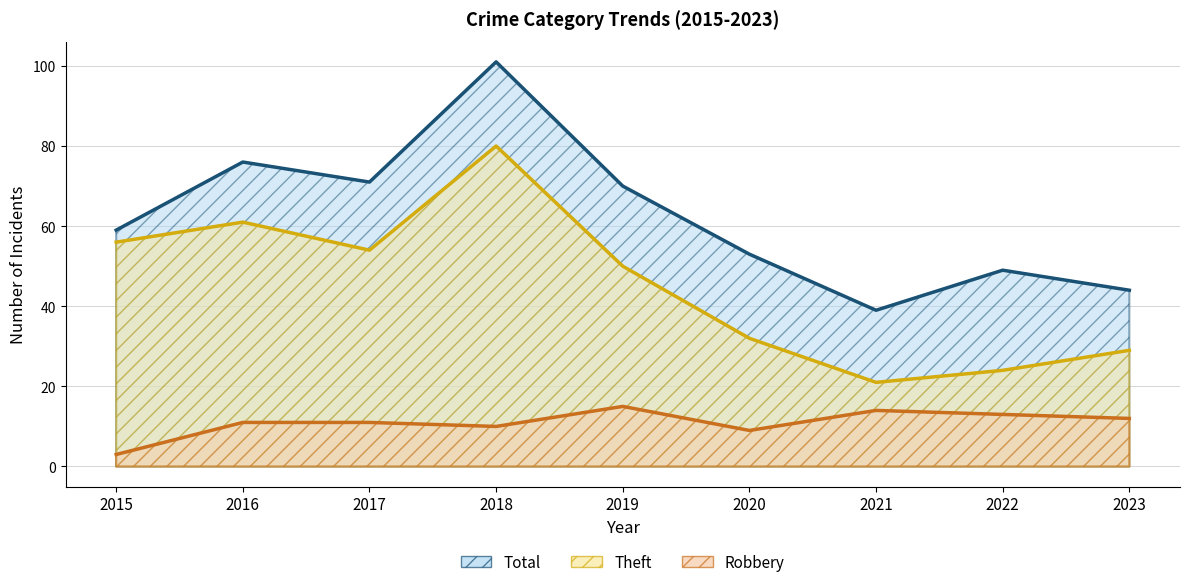

True or false: Theft has a value of 61 at 2016.

True